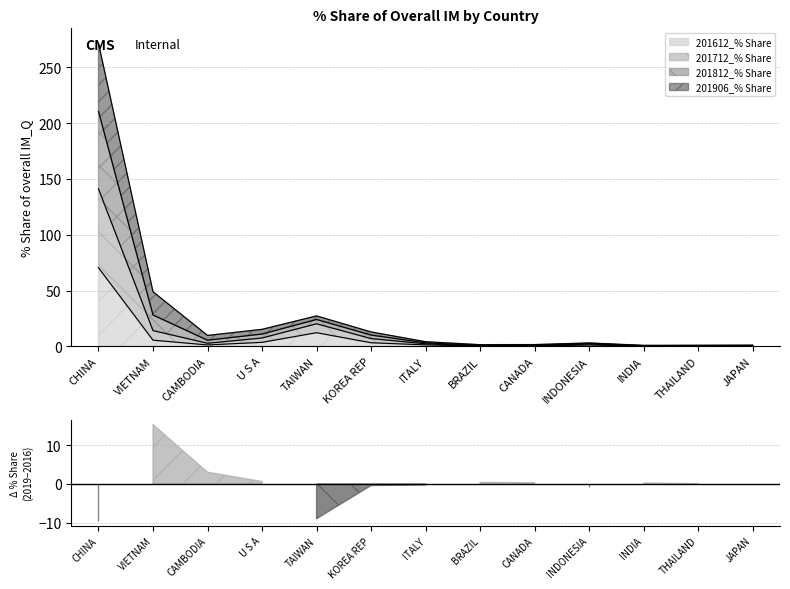

Which label corresponds to the largest value in the chart?

CHINA